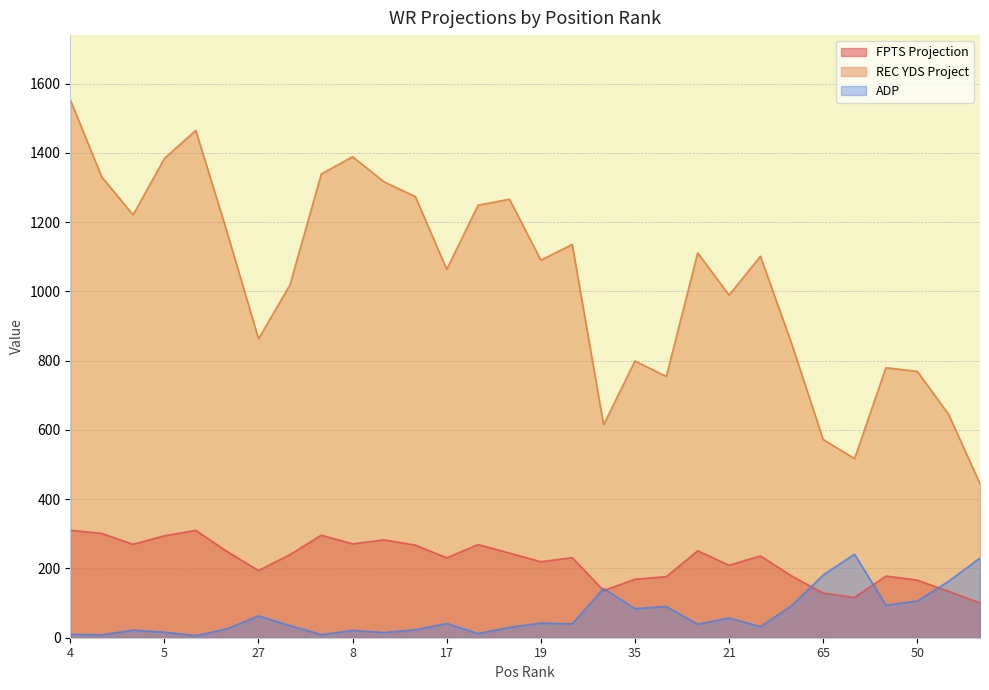

Reading right to left, list all the values displayed in this chart.

FPTS Projection: 100.5	133.8	166.3	178.2	116.2	128.7	178.0	236.2	209.3	251.0	176.4	169.0	136.3	231.3	219.4	244.5	269.0	230.8	267.4	282.5	271.0	296.1	239.9	193.9	248.8	310.1	294.3	269.8	301.3	310.3
REC YDS Project: 444.4	644.9	769.1	779.8	517.3	572.5	848.0	1101.5	989.6	1111.5	754.5	799.3	614.9	1135.9	1090.4	1266.2	1249.2	1063.9	1273.8	1316.6	1389.1	1339.1	1018.4	863.3	1170.8	1465.0	1384.1	1221.1	1331.1	1553.7
ADP: 230.0	163.0	106.0	94.0	241.0	181.0	93.0	32.0	57.0	39.0	90.0	84.0	142.0	40.0	42.0	30.0	12.0	41.0	23.0	15.0	21.0	9.0	35.0	63.0	26.0	6.0	16.0	22.0	8.0	10.0